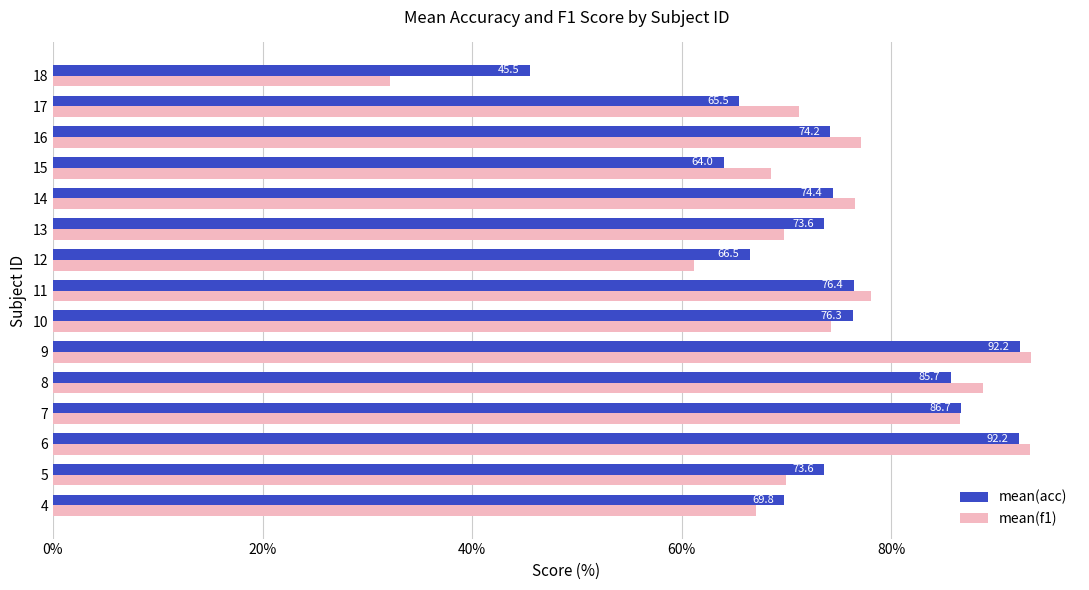

Which category has the highest value in the mean(f1) series?

9